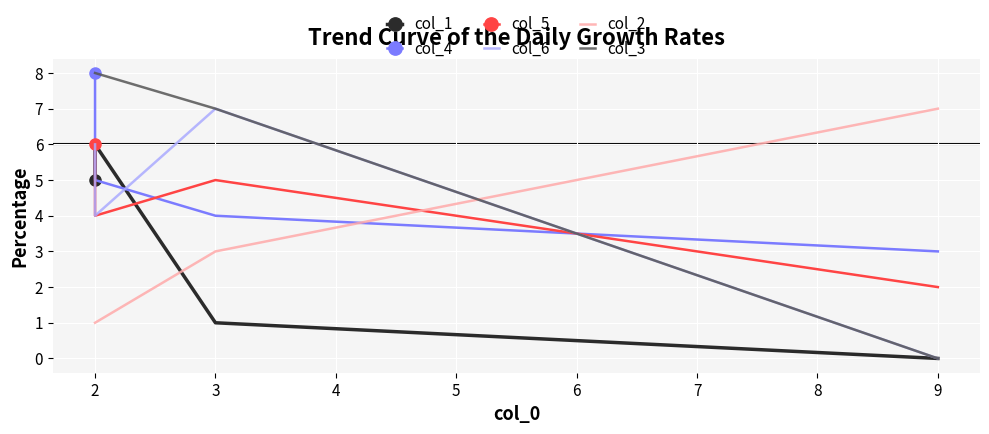

Which category has the highest value in the col_6 series?

3